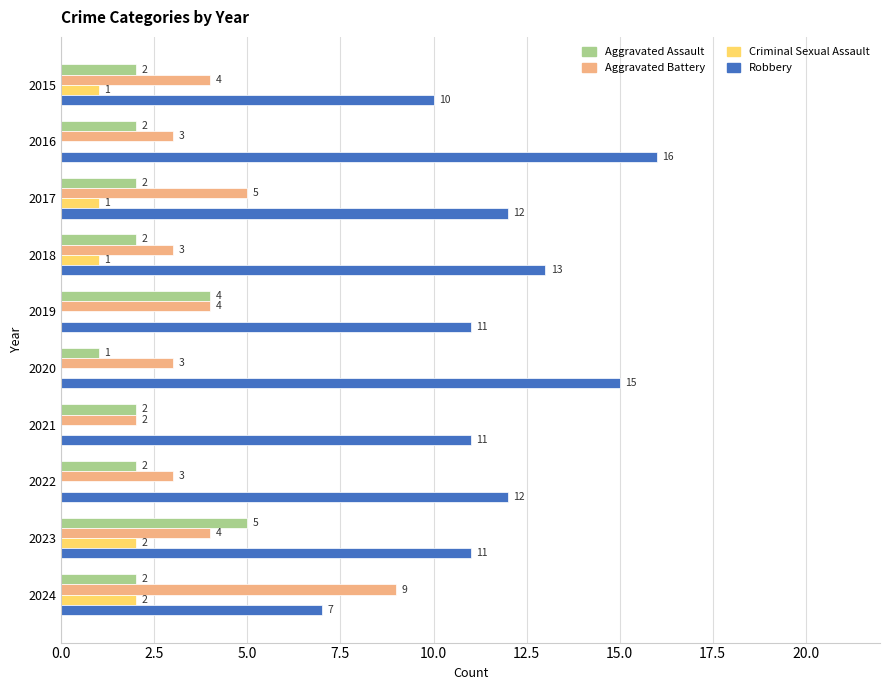

What is the sum of all Aggravated Assault values?

24